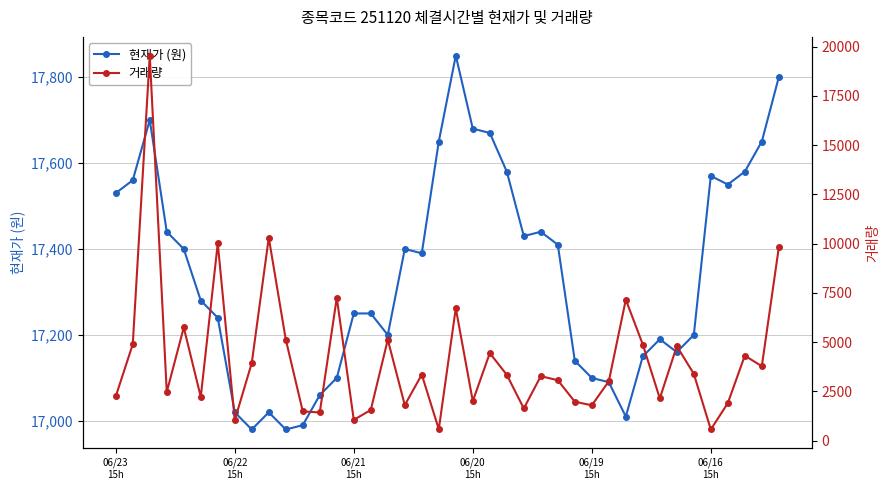

Is it true that 현재가 (원) equals 17060 at 12?

True